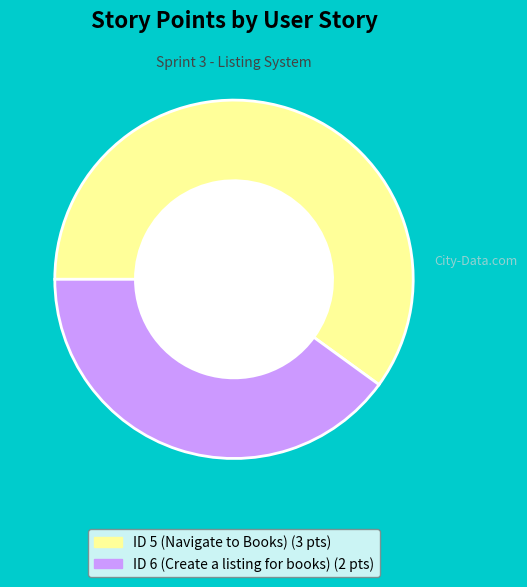

How many segments does this pie chart have?

2